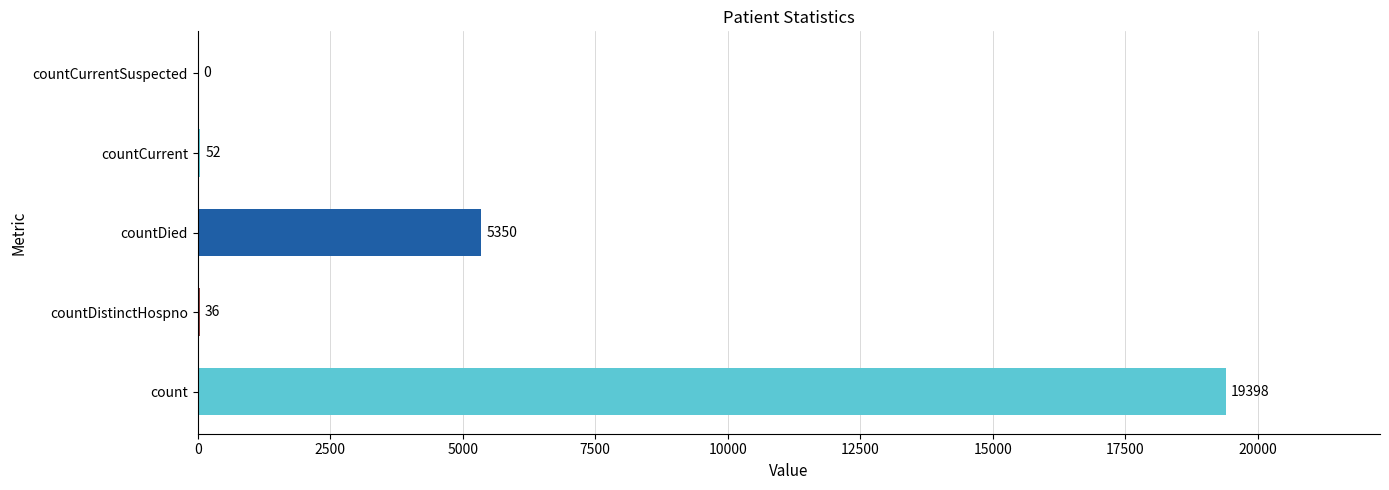

What is the change in value from count to countDied?

-14048